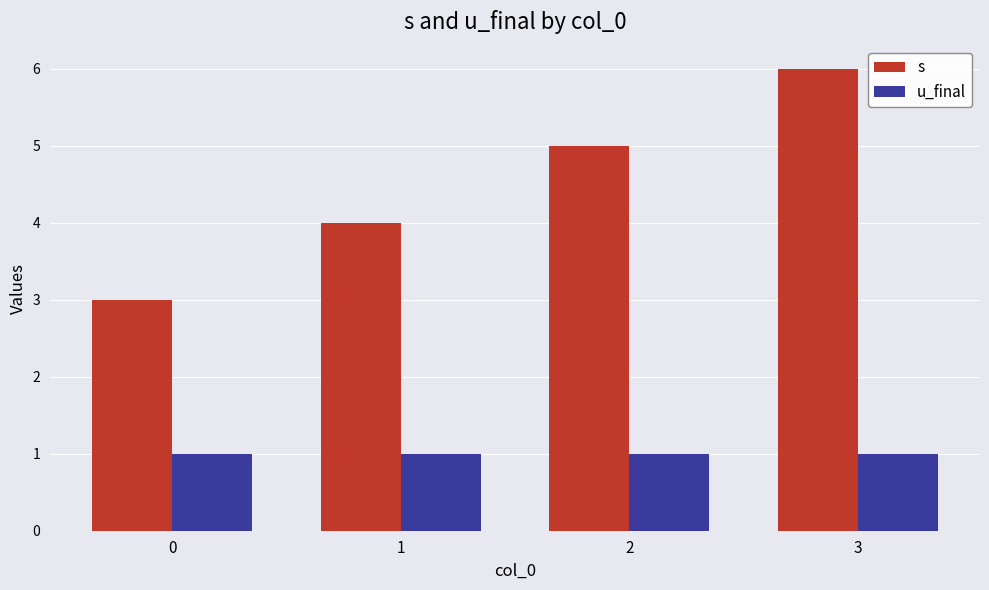

Reading right to left, transcribe all the data shown in this chart.

s: 3=6	2=5	1=4	0=3
u_final: 3=1	2=1	1=1	0=1